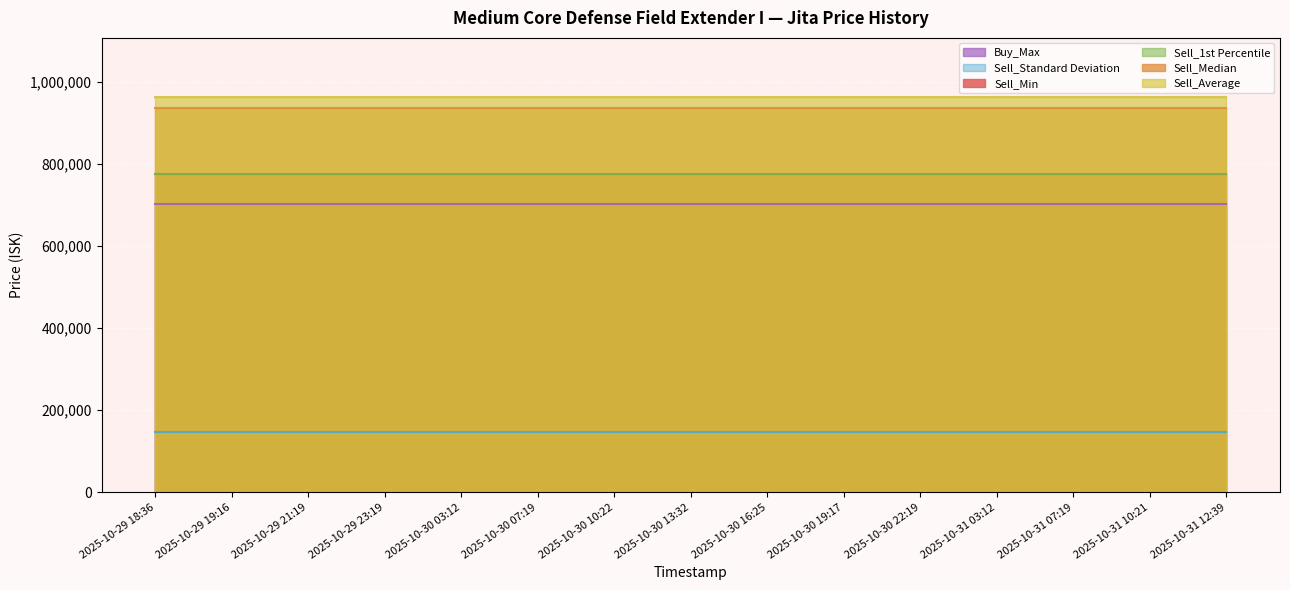

True or false: Sell_Min and Sell_1st Percentile cross at least once.

False